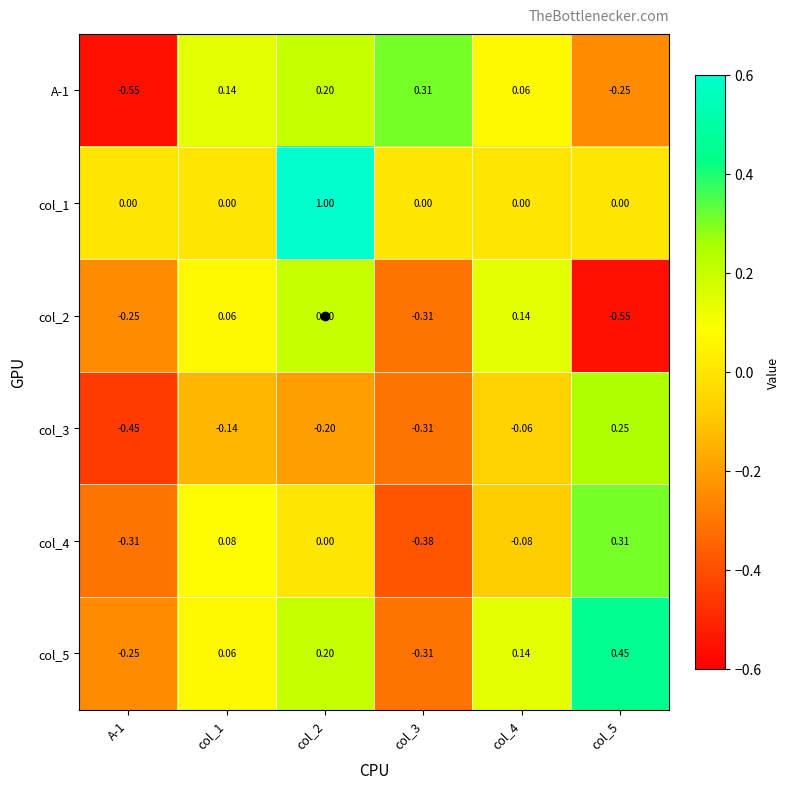

Is the value of col_4 at col_1 greater than the value of col_3 at col_5?

No